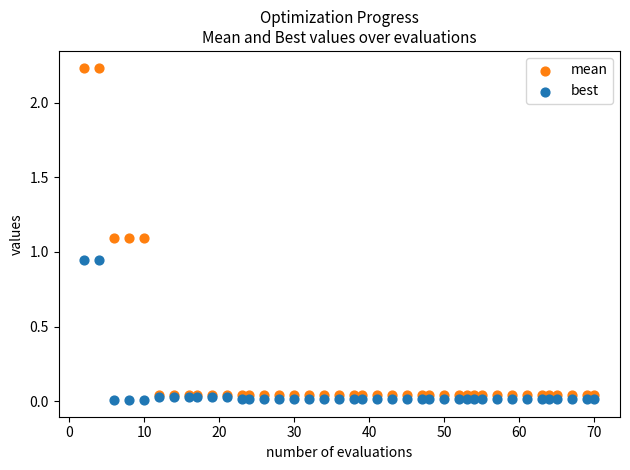

What is the X range (max minus min) for the scatter plot?

68.0